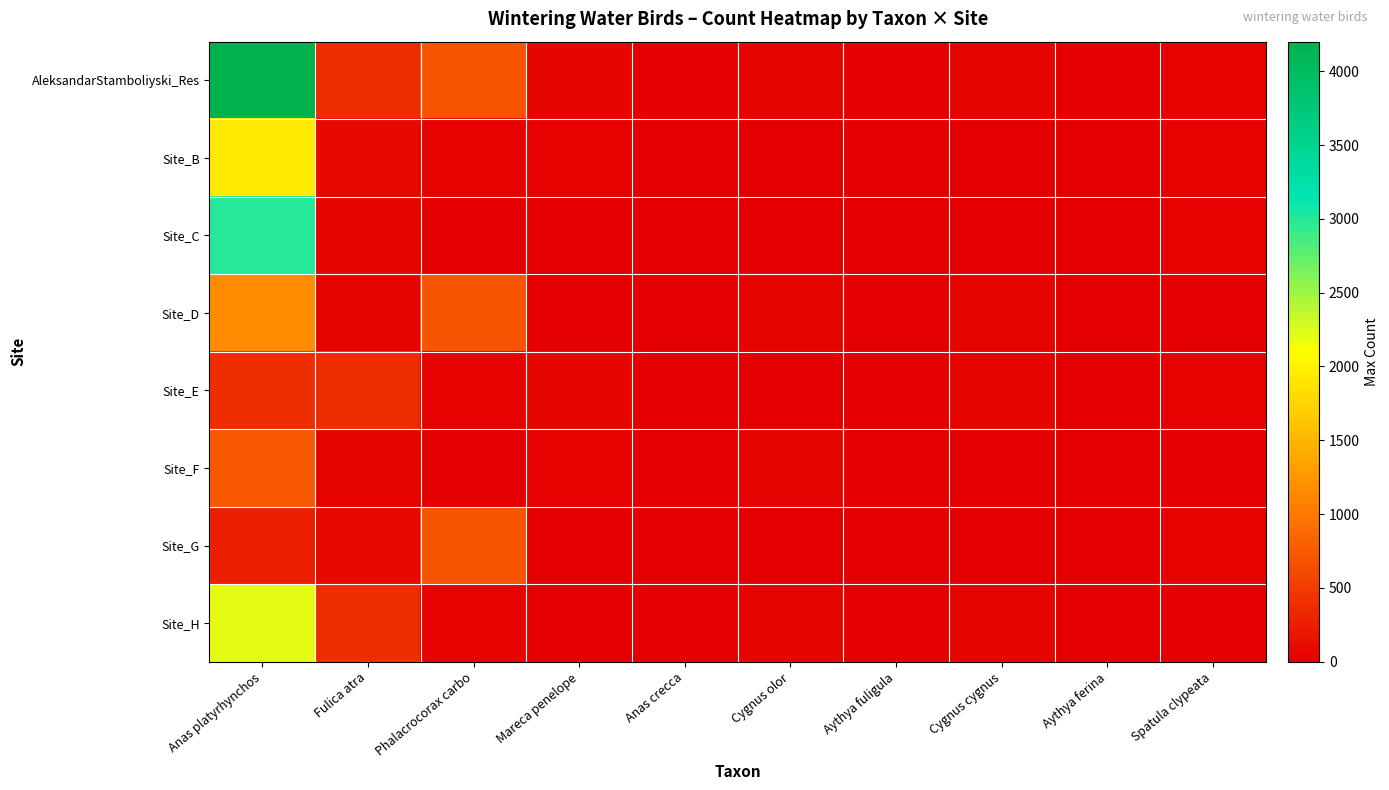

Reading right to left, list all the values displayed in this chart.

AleksandarStamboliyski_Res: Spatula clypeata=25	Aythya ferina=8	Cygnus cygnus=37	Aythya fuligula=6	Cygnus olor=38	Anas crecca=15	Mareca penelope=55	Phalacrocorax carbo=703	Fulica atra=370	Anas platyrhynchos=4200
Site_B: Spatula clypeata=25	Aythya ferina=8	Cygnus cygnus=0	Aythya fuligula=2	Cygnus olor=0	Anas crecca=6	Mareca penelope=30	Phalacrocorax carbo=27	Fulica atra=80	Anas platyrhynchos=1930
Site_C: Spatula clypeata=25	Aythya ferina=0	Cygnus cygnus=0	Aythya fuligula=6	Cygnus olor=0	Anas crecca=6	Mareca penelope=15	Phalacrocorax carbo=6	Fulica atra=56	Anas platyrhynchos=3000
Site_D: Spatula clypeata=0	Aythya ferina=8	Cygnus cygnus=37	Aythya fuligula=2	Cygnus olor=38	Anas crecca=15	Mareca penelope=6	Phalacrocorax carbo=703	Fulica atra=36	Anas platyrhynchos=1160
Site_E: Spatula clypeata=25	Aythya ferina=8	Cygnus cygnus=37	Aythya fuligula=6	Cygnus olor=0	Anas crecca=6	Mareca penelope=55	Phalacrocorax carbo=27	Fulica atra=370	Anas platyrhynchos=391
Site_F: Spatula clypeata=0	Aythya ferina=0	Cygnus cygnus=0	Aythya fuligula=0	Cygnus olor=38	Anas crecca=15	Mareca penelope=30	Phalacrocorax carbo=6	Fulica atra=56	Anas platyrhynchos=735
Site_G: Spatula clypeata=25	Aythya ferina=8	Cygnus cygnus=0	Aythya fuligula=6	Cygnus olor=0	Anas crecca=6	Mareca penelope=15	Phalacrocorax carbo=703	Fulica atra=80	Anas platyrhynchos=250
Site_H: Spatula clypeata=0	Aythya ferina=8	Cygnus cygnus=37	Aythya fuligula=2	Cygnus olor=38	Anas crecca=15	Mareca penelope=6	Phalacrocorax carbo=27	Fulica atra=370	Anas platyrhynchos=2200